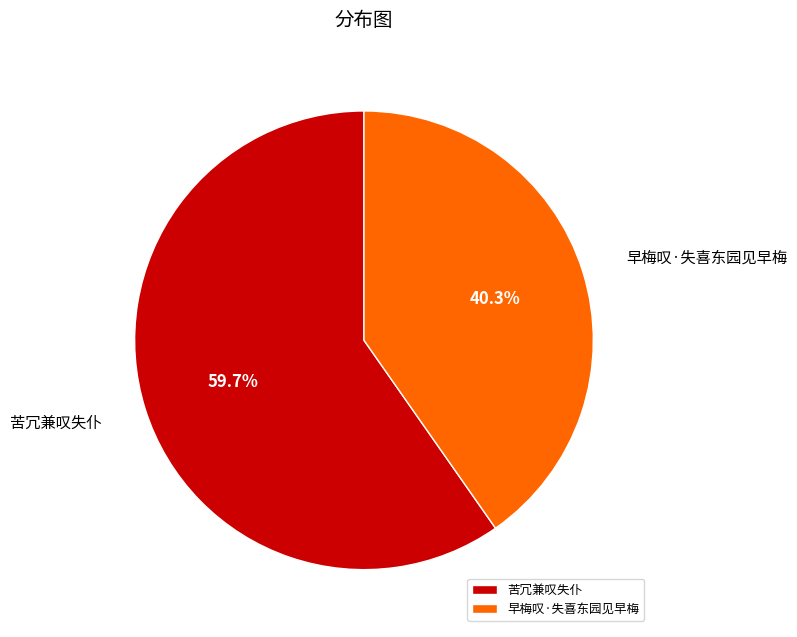

To the nearest percent, what portion does 早梅叹·失喜东园见早梅 represent?

40%